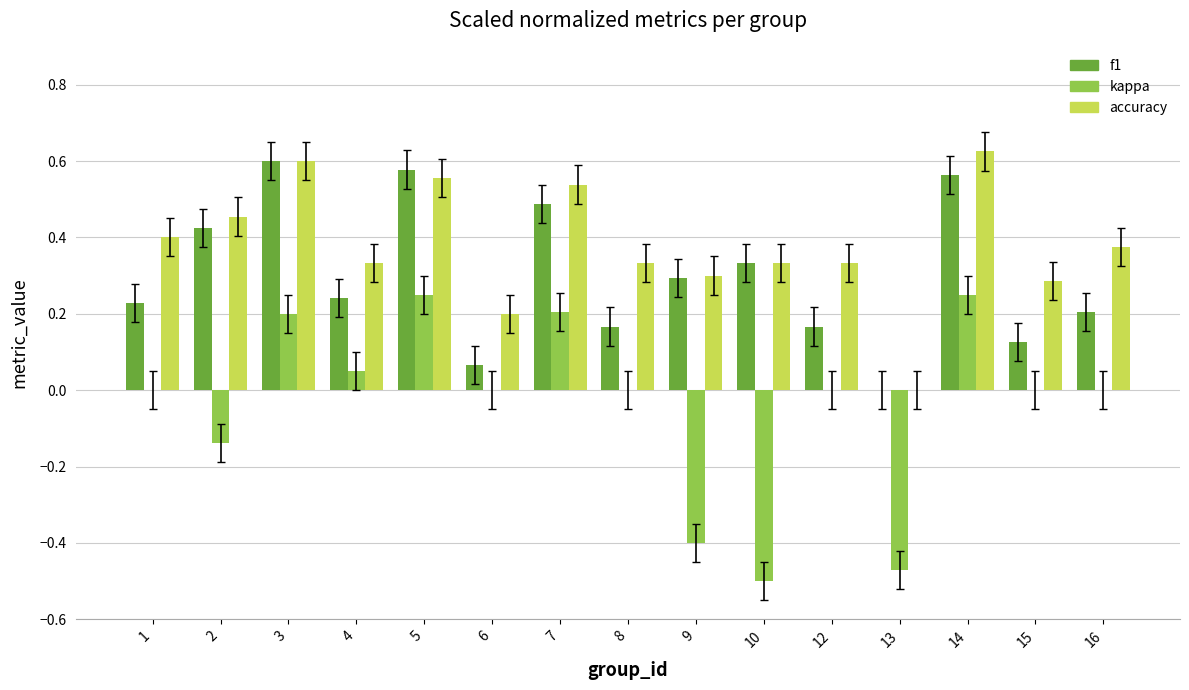

What is the sum of all accuracy values?

5.7